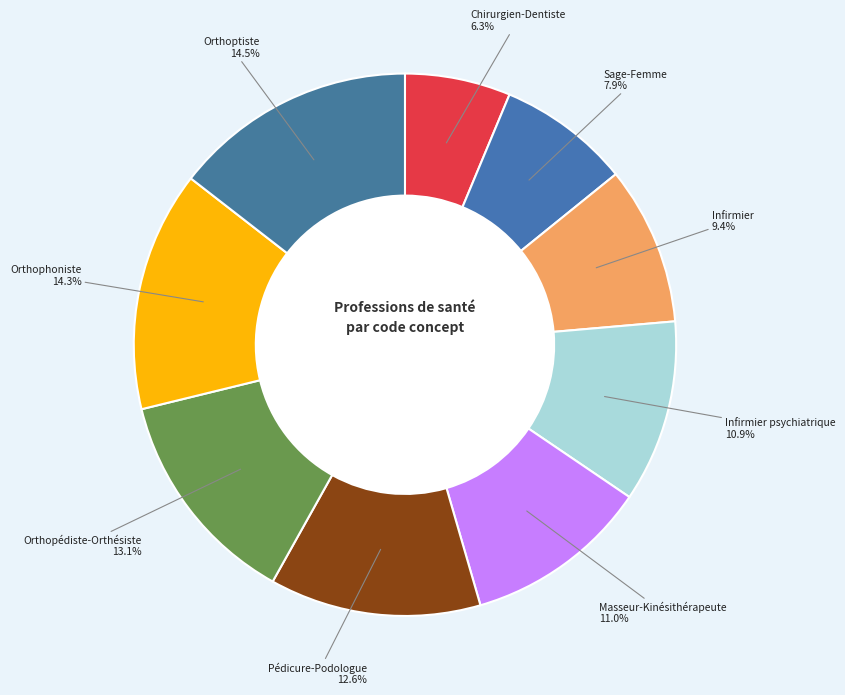

Count the number of slices in the pie.

9